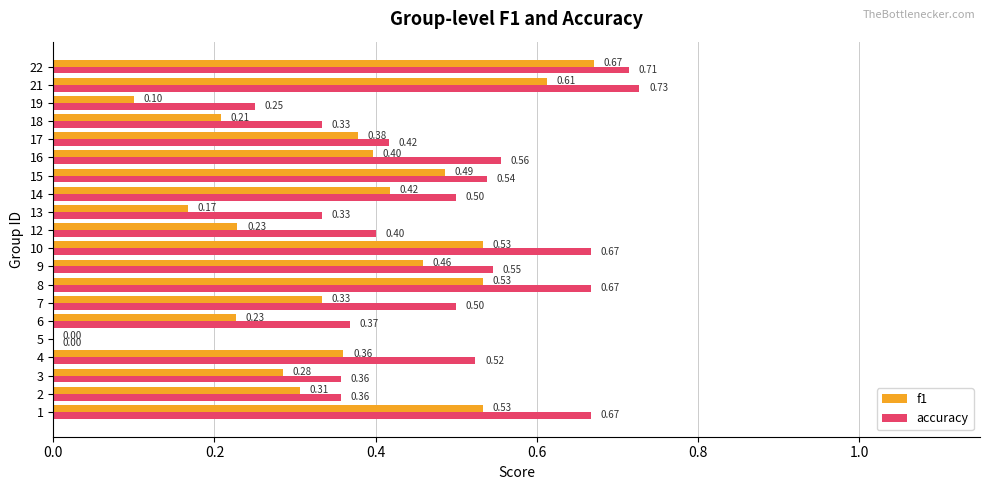

What is the sum of all f1 values?

7.2